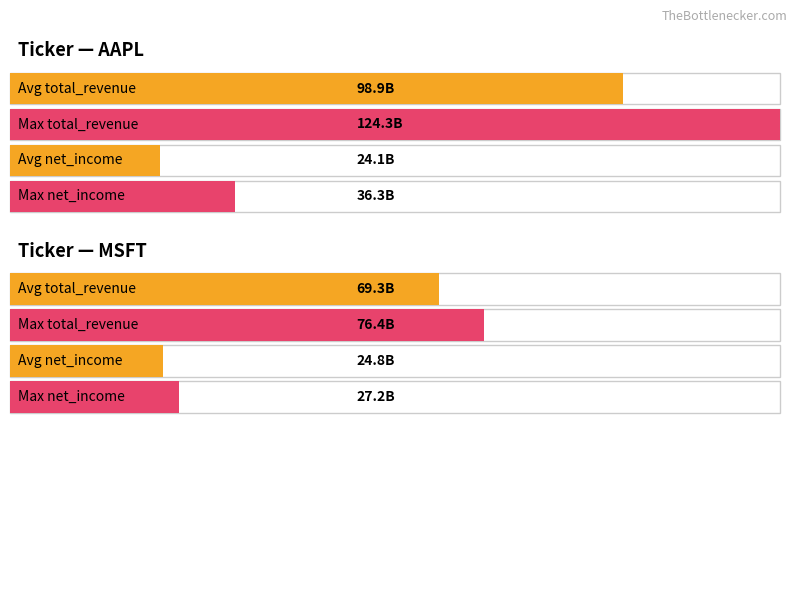

Read the net_income value at AAPL 2024-Q4, to the nearest 10.

36330000000